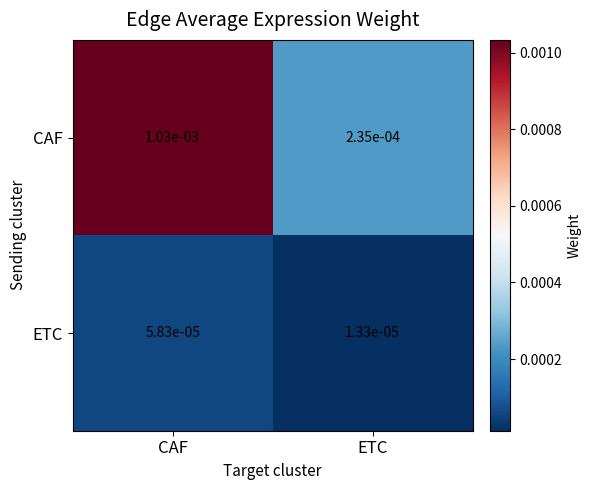

Which series has the largest range (max minus min)?

CAF